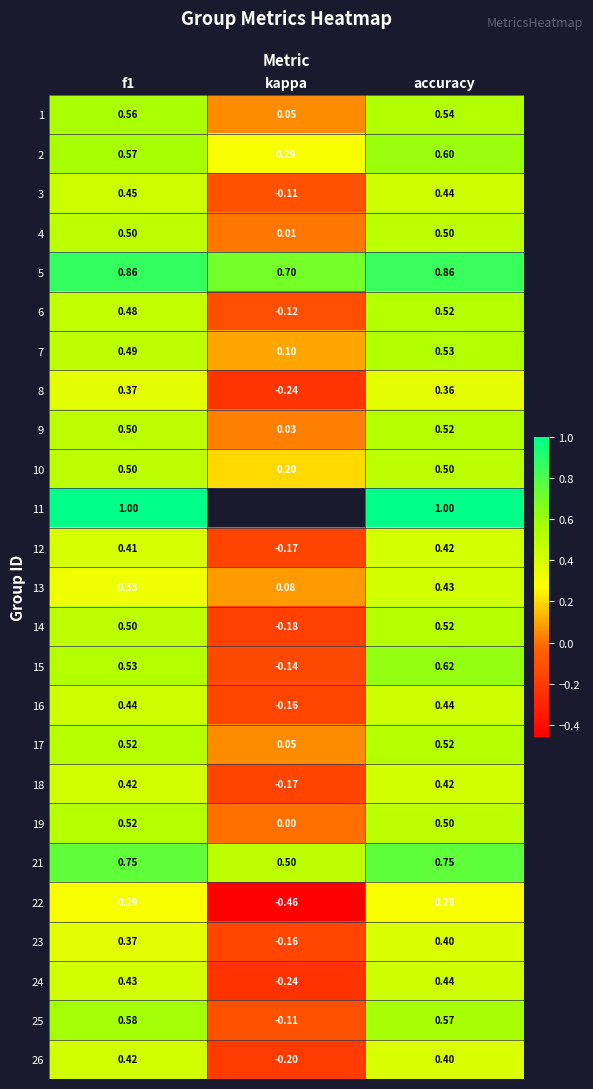

What is the difference between the maximum and minimum values in the 14 series?

0.7